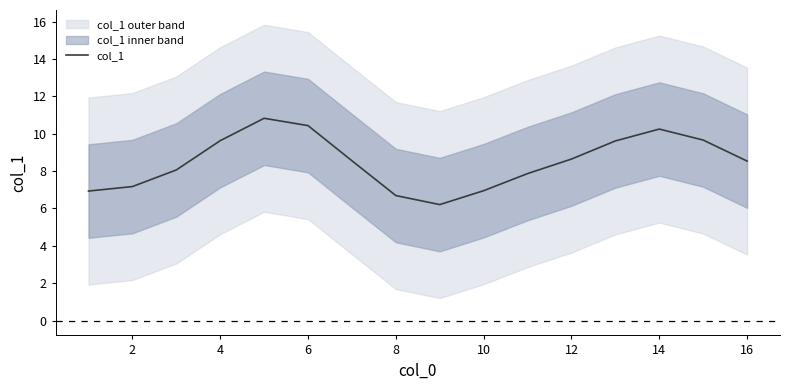

How many data points are less than 8?

6